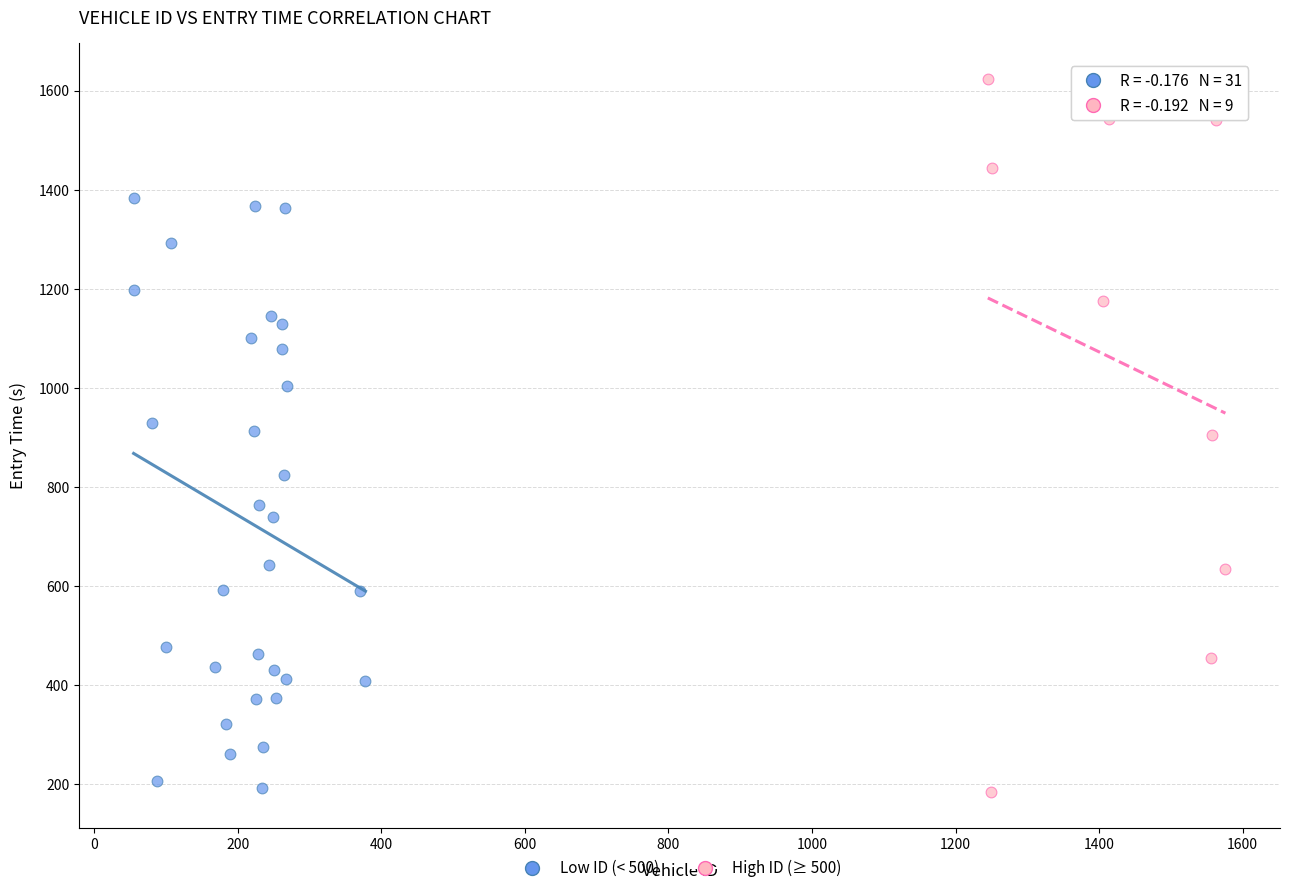

What are all the series names shown in the legend?

Low ID (< 500), High ID (≥ 500)